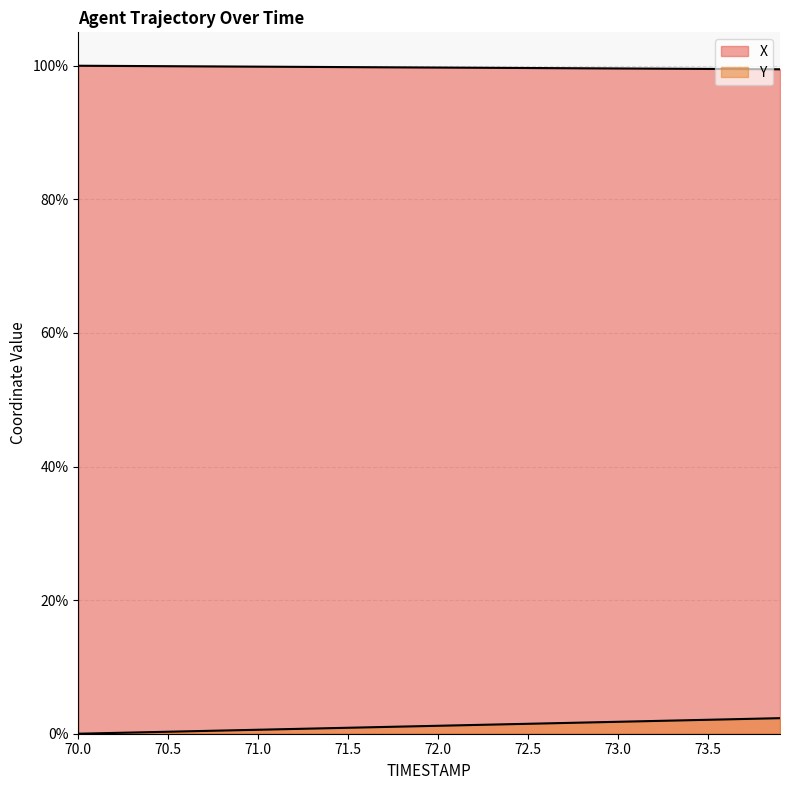

True or false: Y has more than 1 points higher than both neighbors.

False